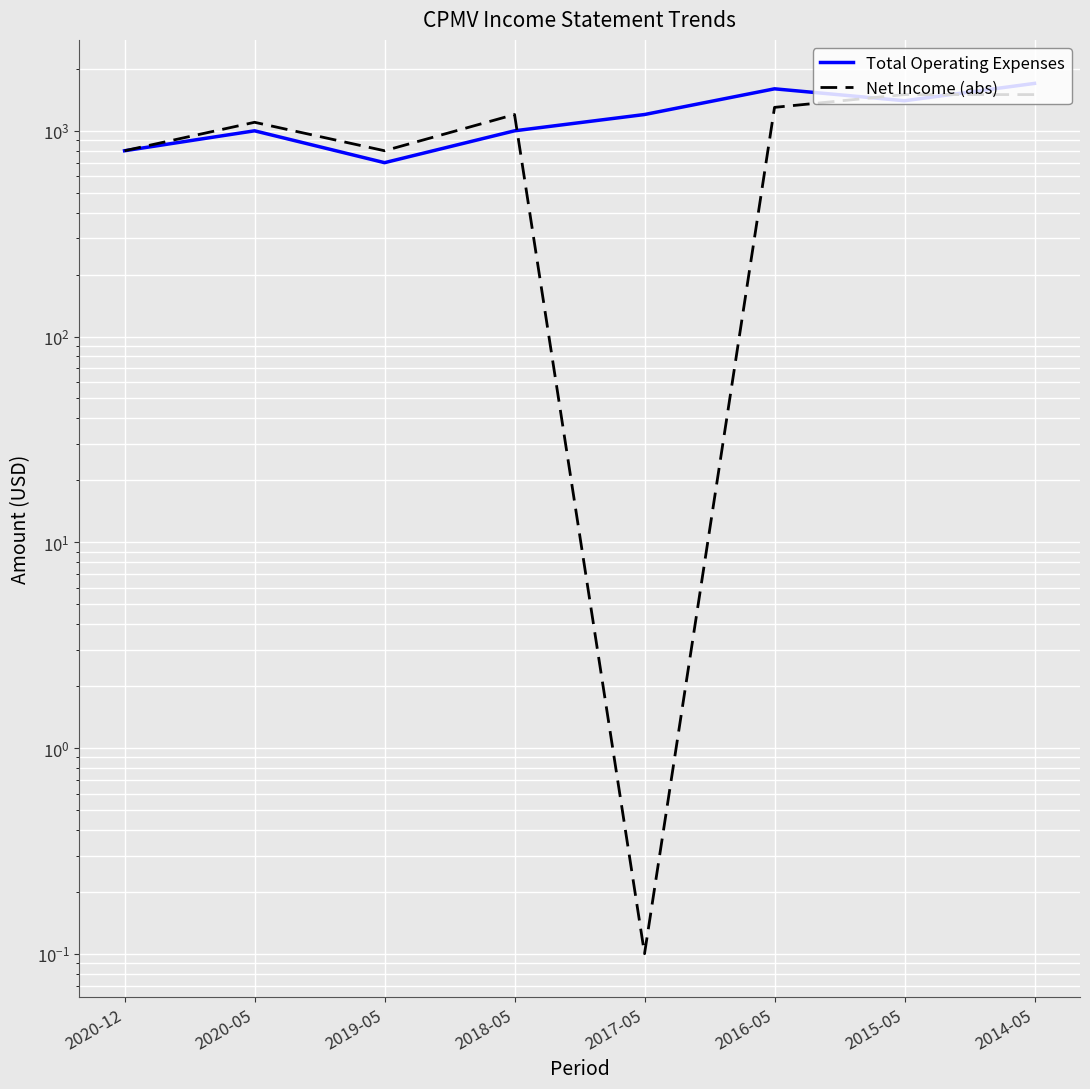

What are all the series names shown in the legend?

Total Operating Expenses, Net Income (abs)